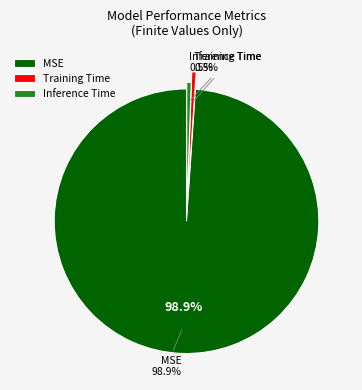

How many segments does this pie chart have?

3